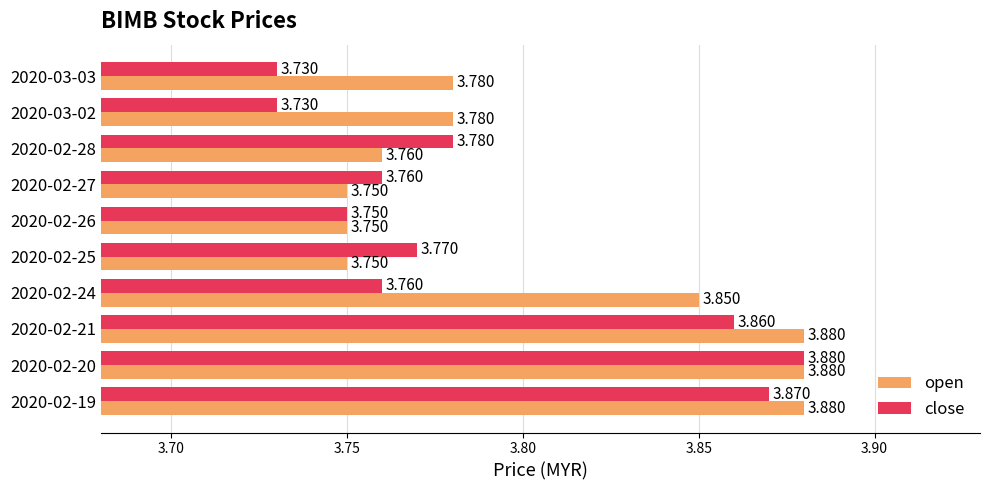

At which label does close reach its peak?

2020-02-20